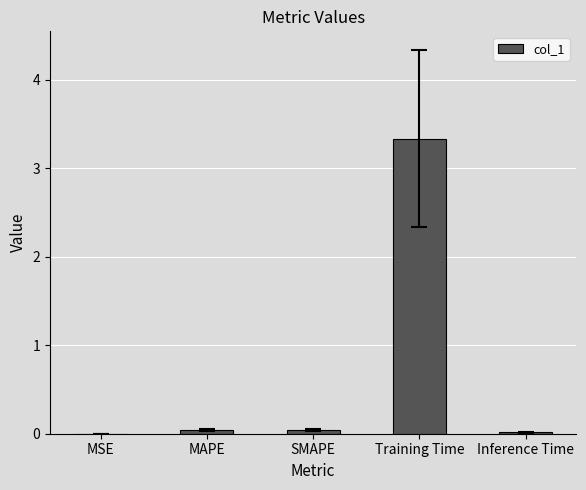

What is the sum of all values?

3.4